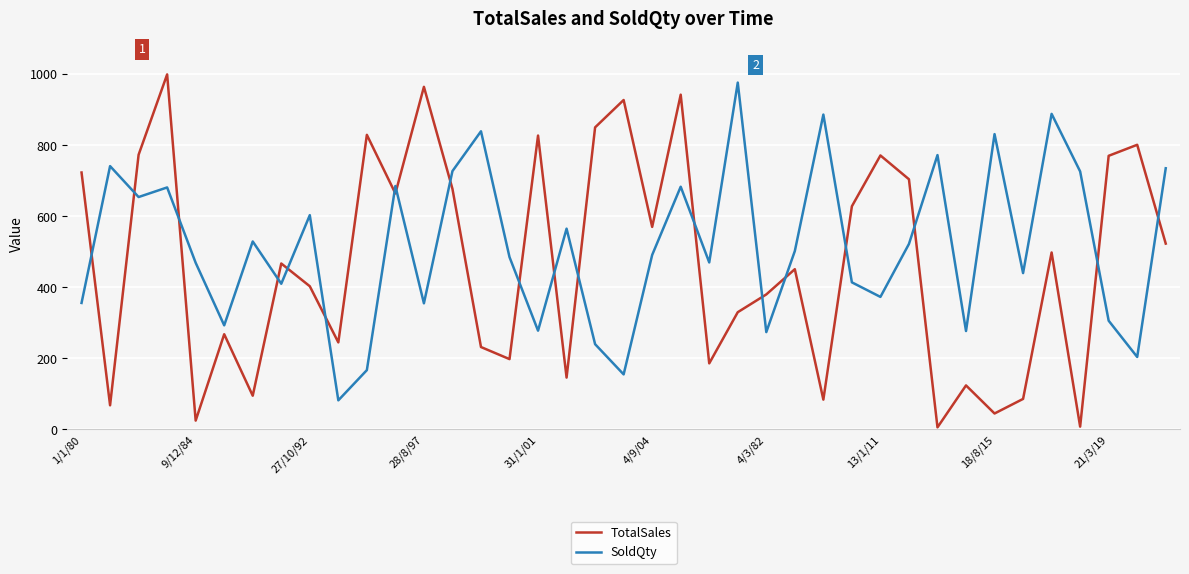

What are all the series names shown in the legend?

TotalSales, SoldQty